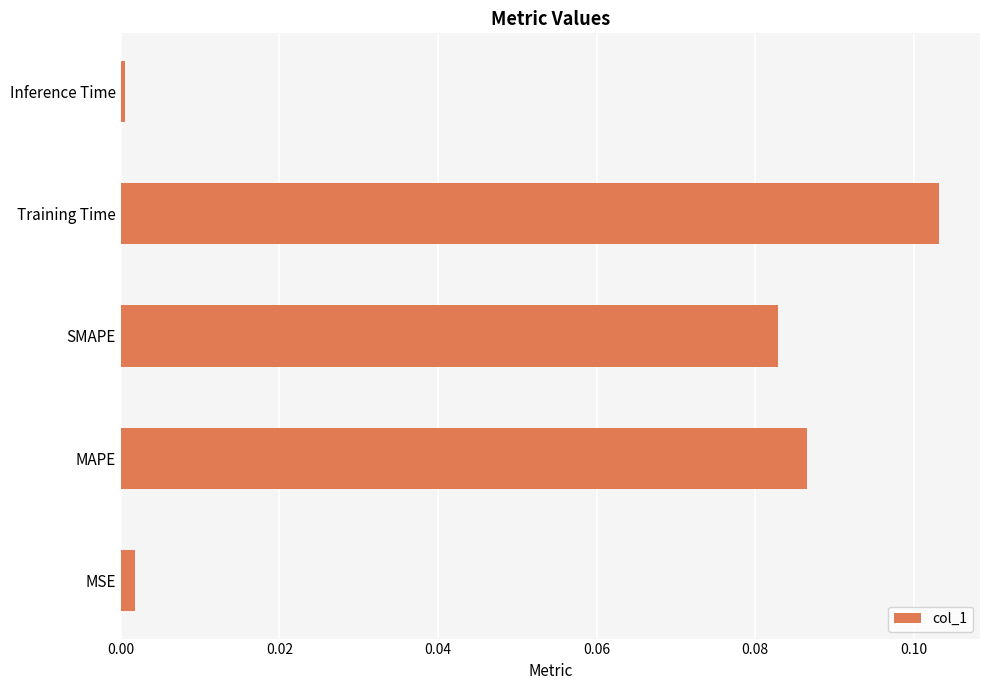

List the labels in order of value, smallest first.

Inference Time, MSE, SMAPE, MAPE, Training Time